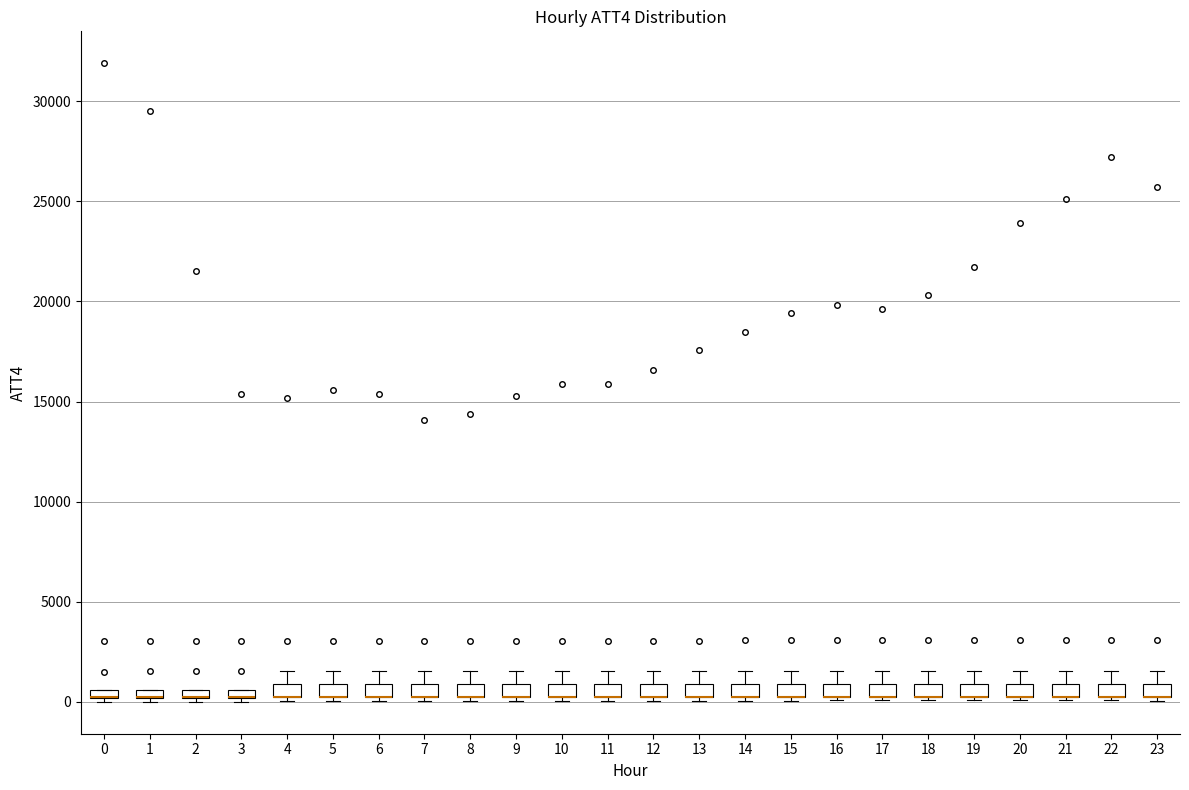

Where is the lower edge of the box at x = 10 on the y-axis? The values are not printed on the chart, so give them approximately, as read against the axis.

0